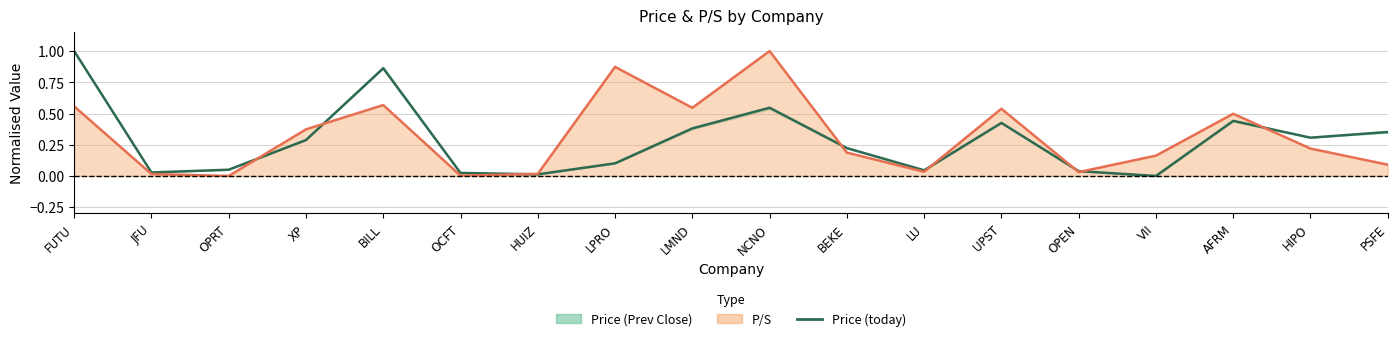

What position from the left is OPRT?

3